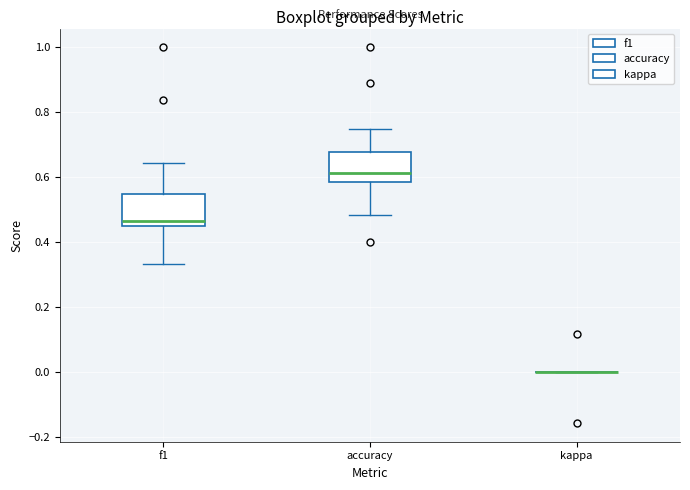

Reading left to right, read every box against the y-axis: the position of its median line, the range the box covers, and the ends of its whiskers. The values are not printed on the chart, so give them approximately, as read against the axis.

f1: median 0.46 (just above the box's lower edge), box 0.46 to 0.54, whiskers 0.34 to 0.64
accuracy: median 0.62, box 0.58 to 0.68, whiskers 0.48 to 0.76
kappa: box collapsed to a line at 0.00, whiskers 0.00 to 0.00